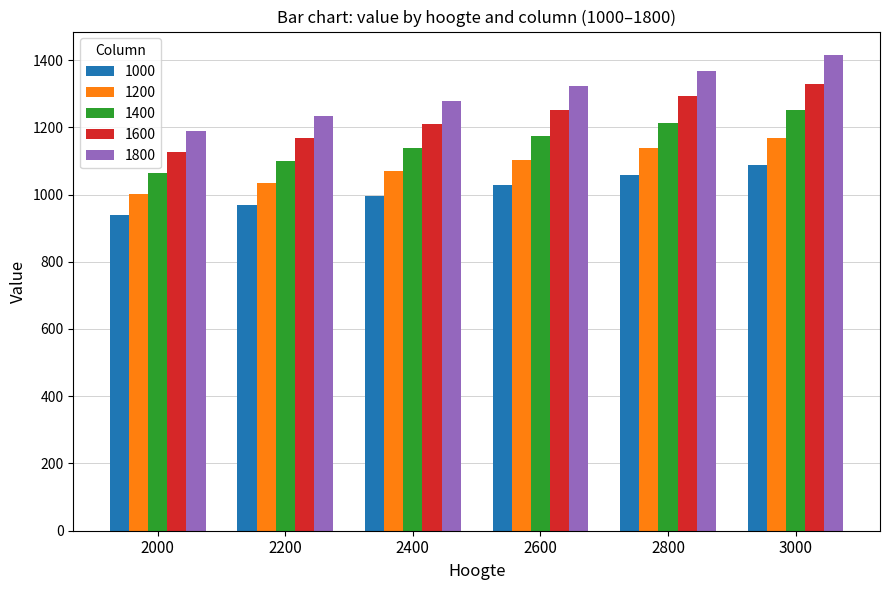

Does the chart contain any negative values?

No